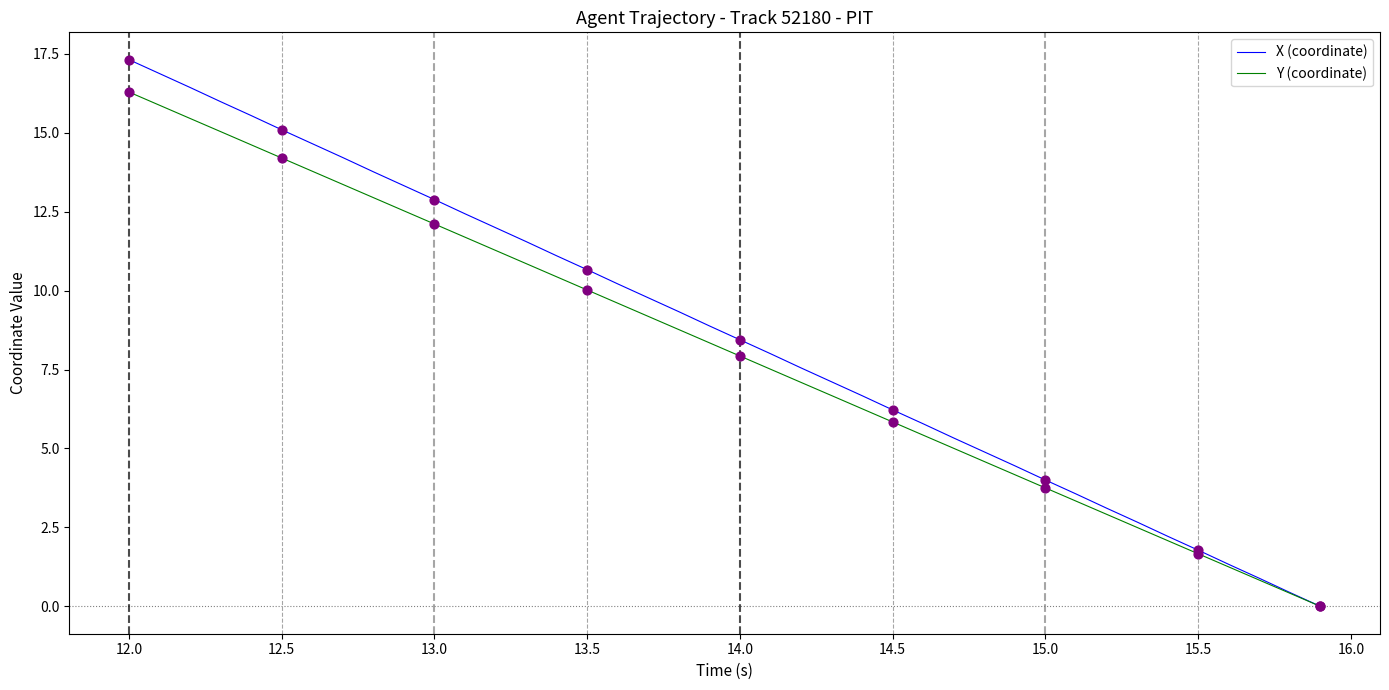

What are all the series names shown in the legend?

X (coordinate), Y (coordinate)